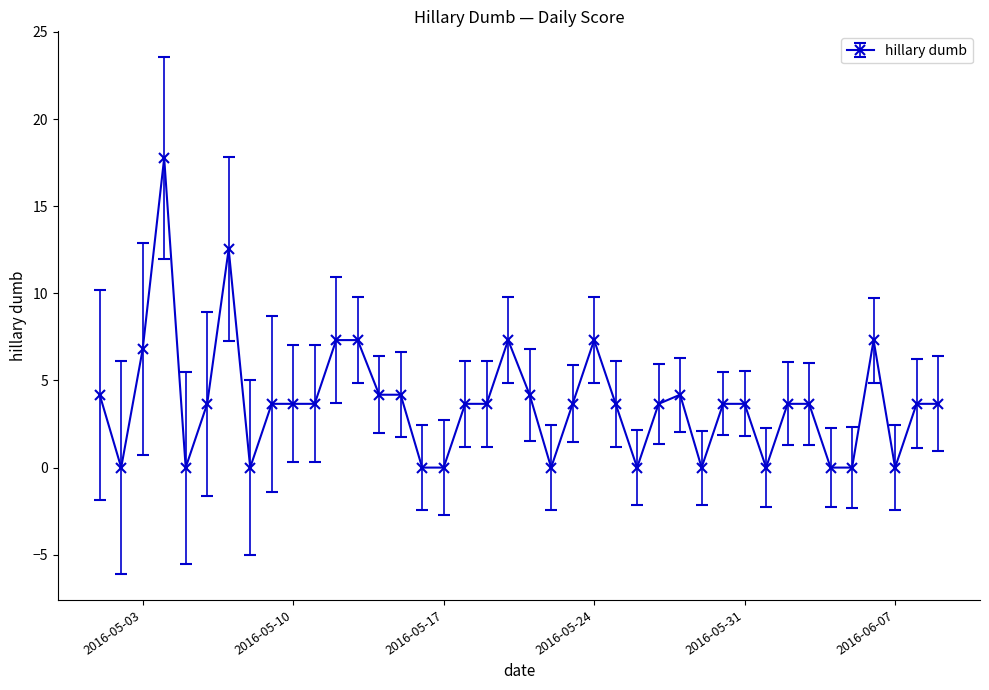

True or false: there are more than 1 points higher than both neighbors.

True